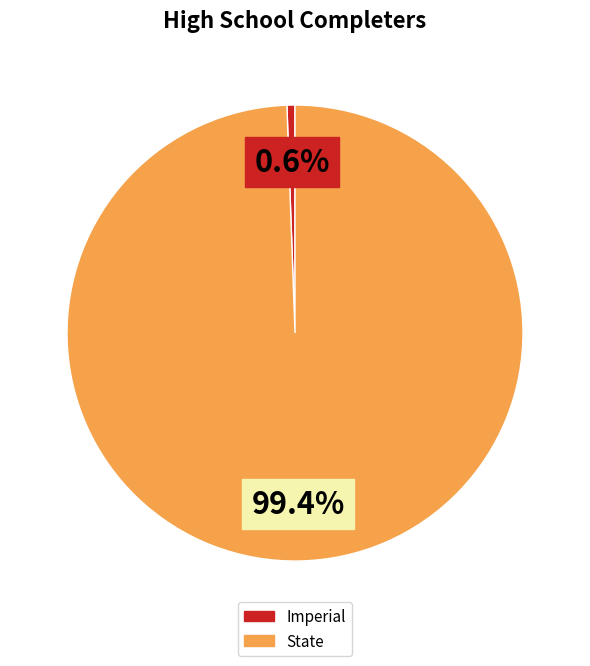

Does Imperial account for over 50% of the chart?

No